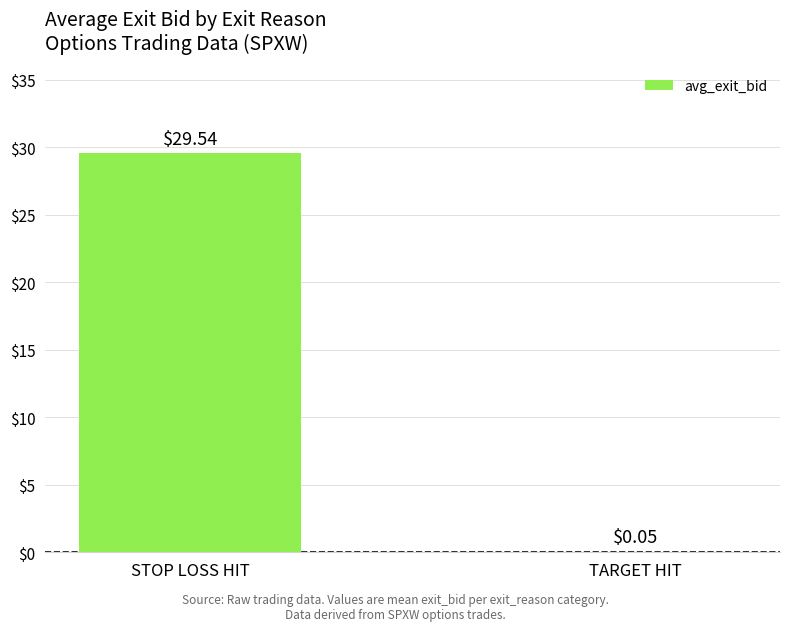

At which label does the data first exceed 29?

STOP LOSS HIT